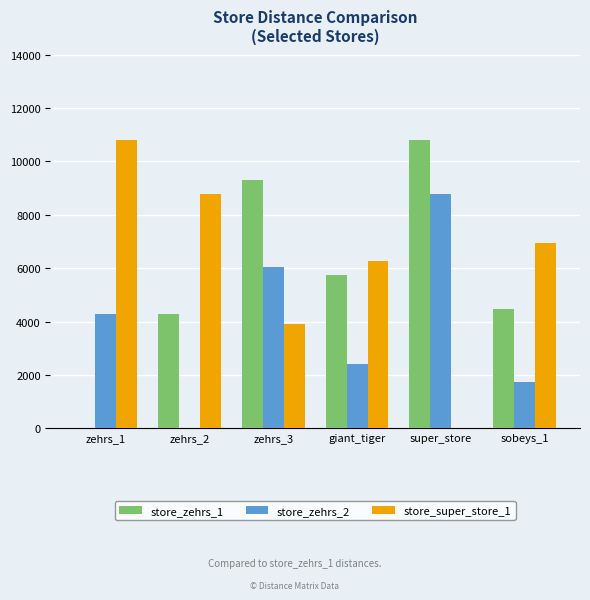

Are the bars grouped side by side (vs. stacked)?

Yes